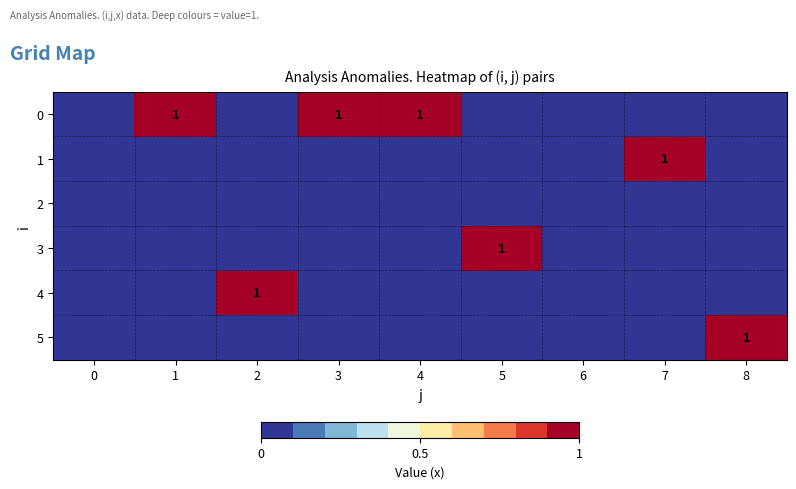

Rank the series by their maximum value, from lowest to highest.

2, 0, 1, 3, 4, 5